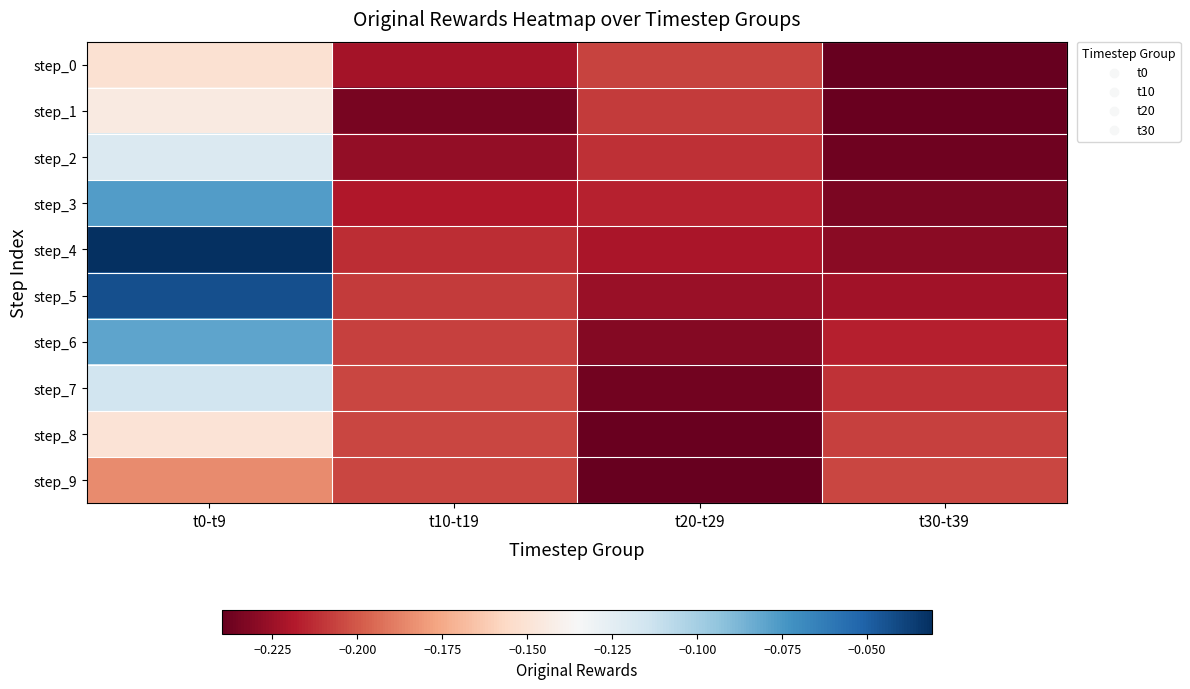

List the series in order of their peak value, lowest first.

step_9, step_0, step_8, step_1, step_2, step_7, step_6, step_3, step_5, step_4